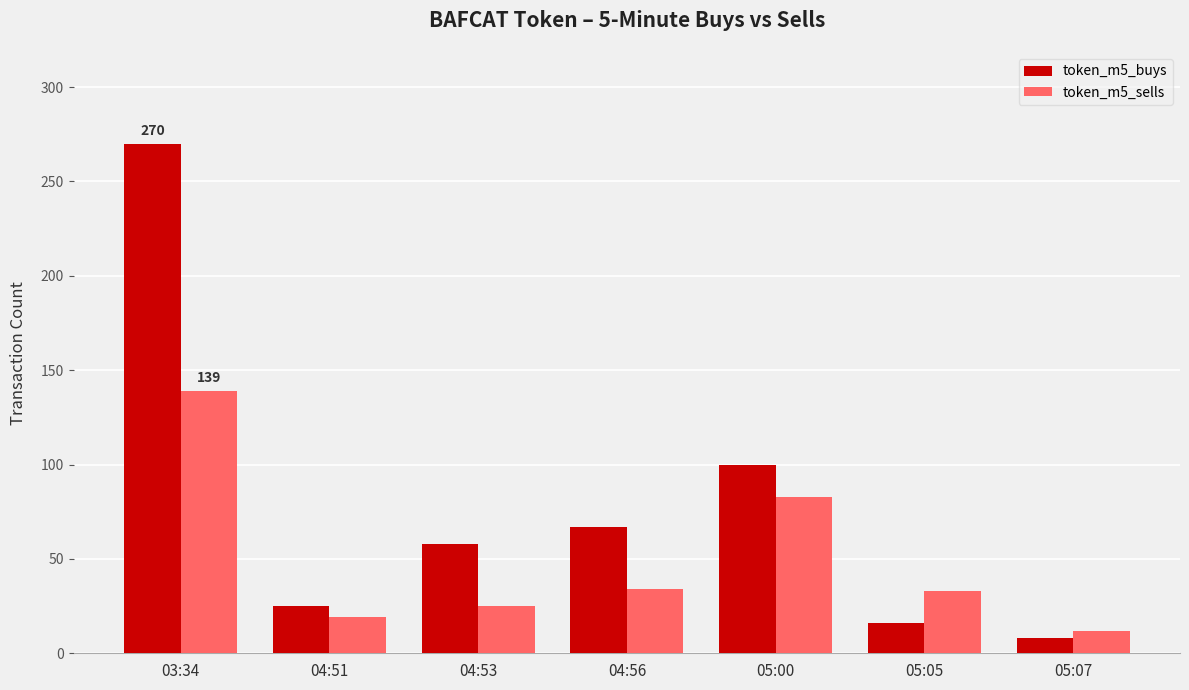

How many groups of bars are there?

7